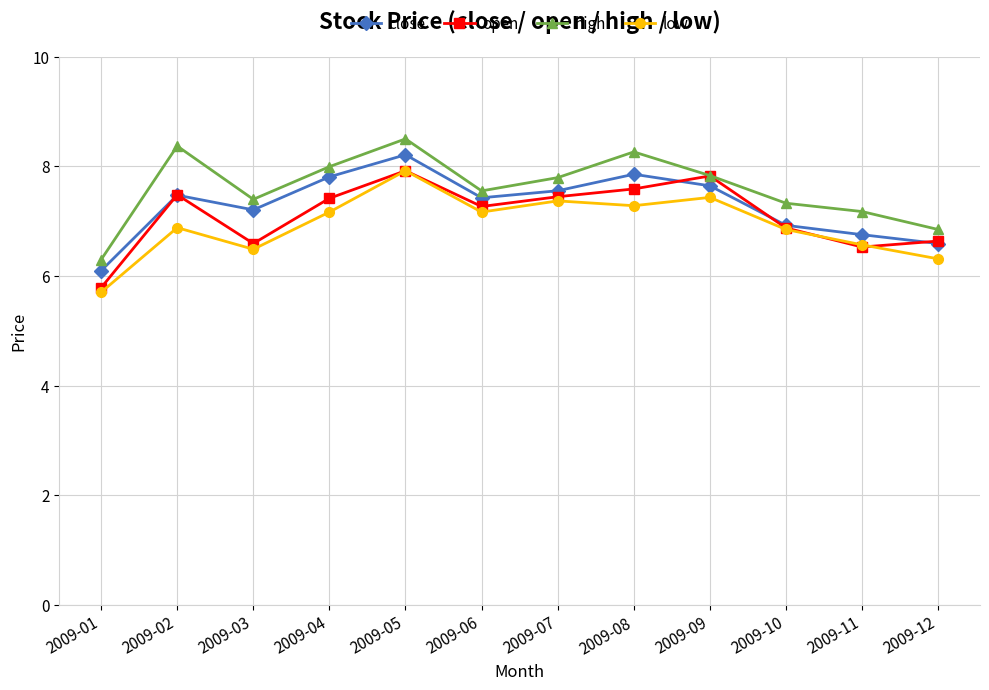

Between 2009-03 and 2009-09, which series saw the biggest shift?

open